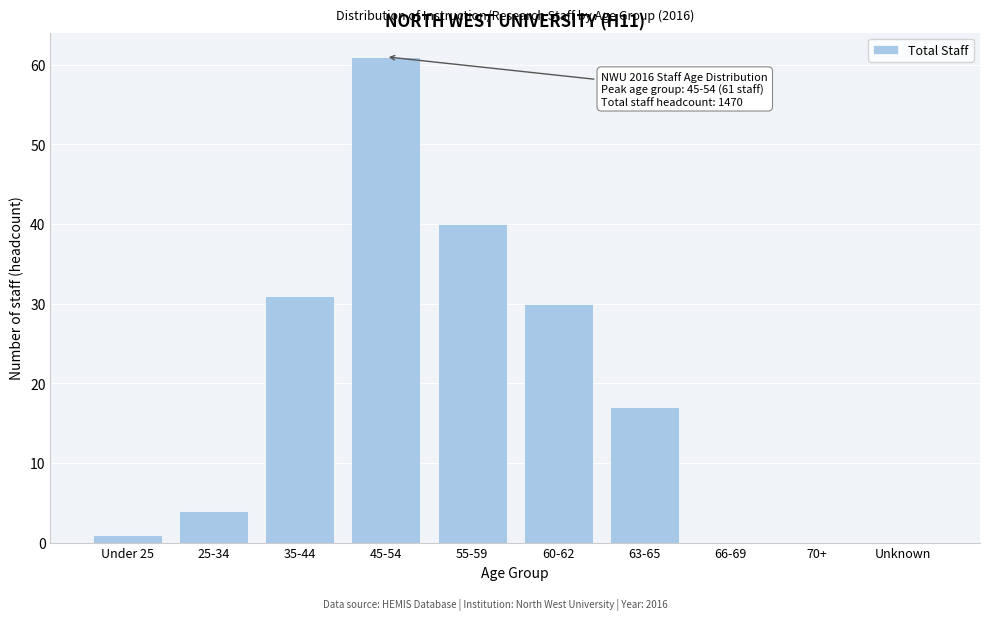

Reading left to right, extract all data points from this chart.

Under 25=1	25-34=4	35-44=31	45-54=61	55-59=40	60-62=30	63-65=17	66-69=0	70+=0	Unknown=0